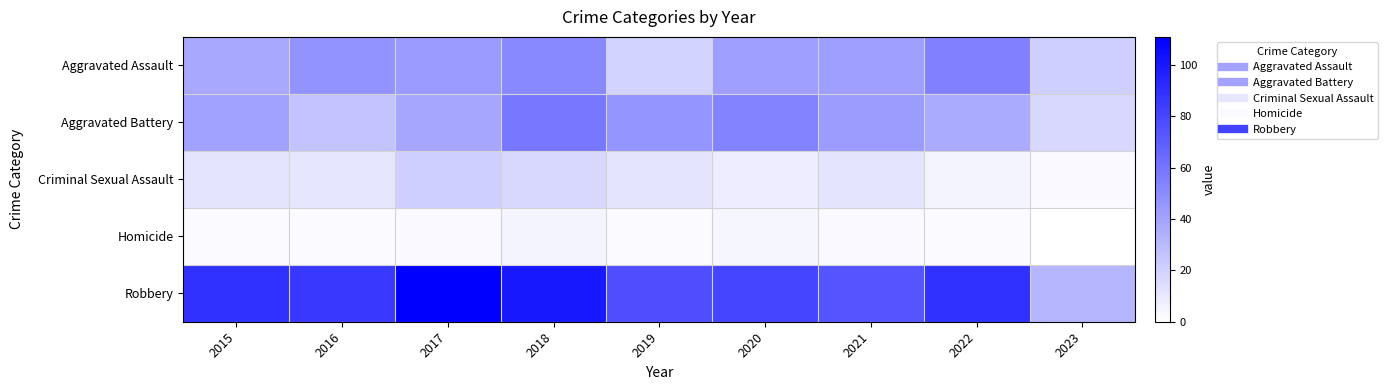

What is the total value across all series at 2016?

172